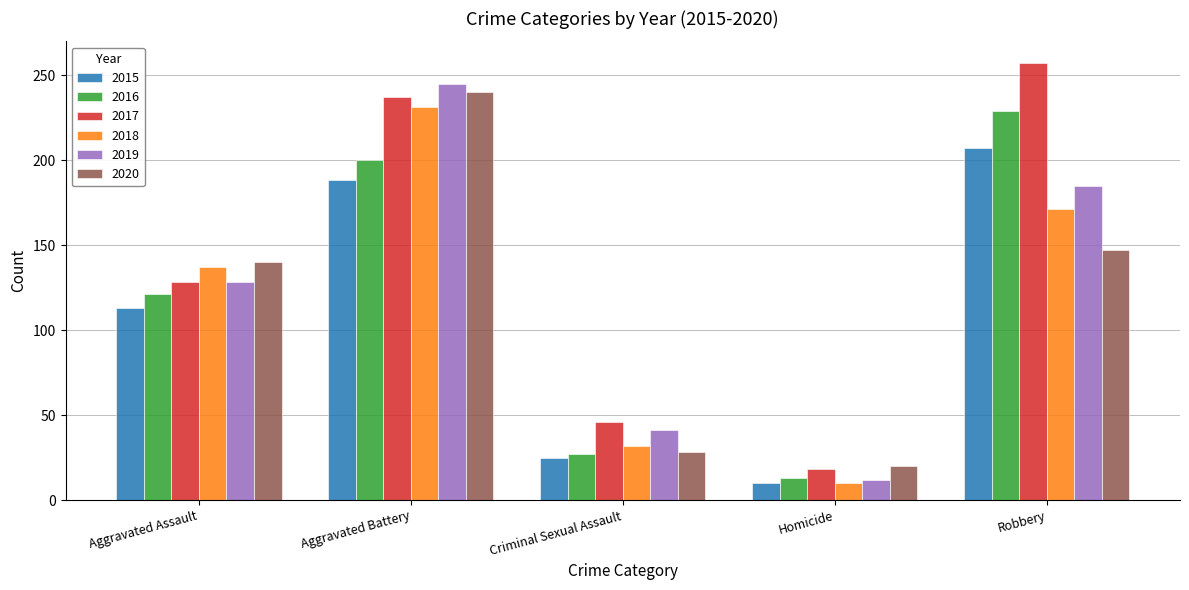

How many data points in 2016 are less than 121?

2